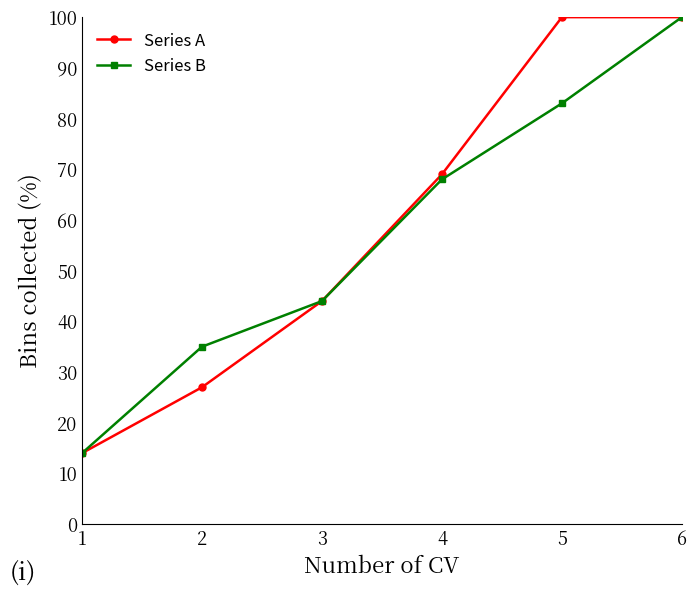

How many Series A values are between 27 and 100?

5